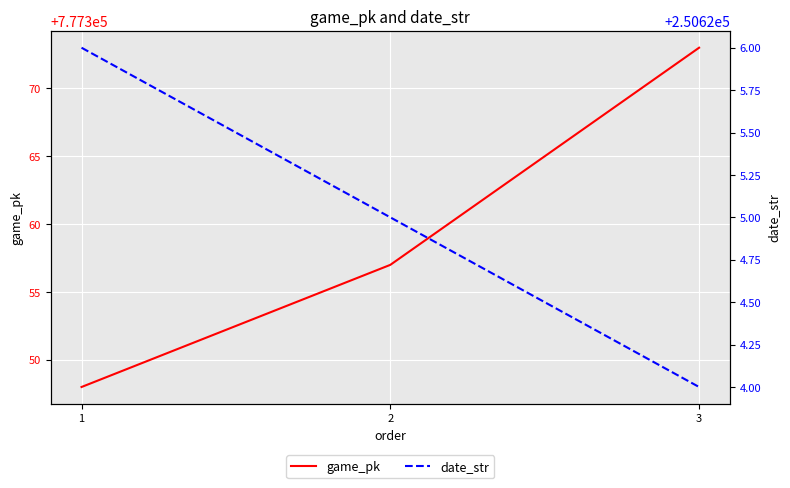

True or false: game_pk has a value of 208979 at 1.

False